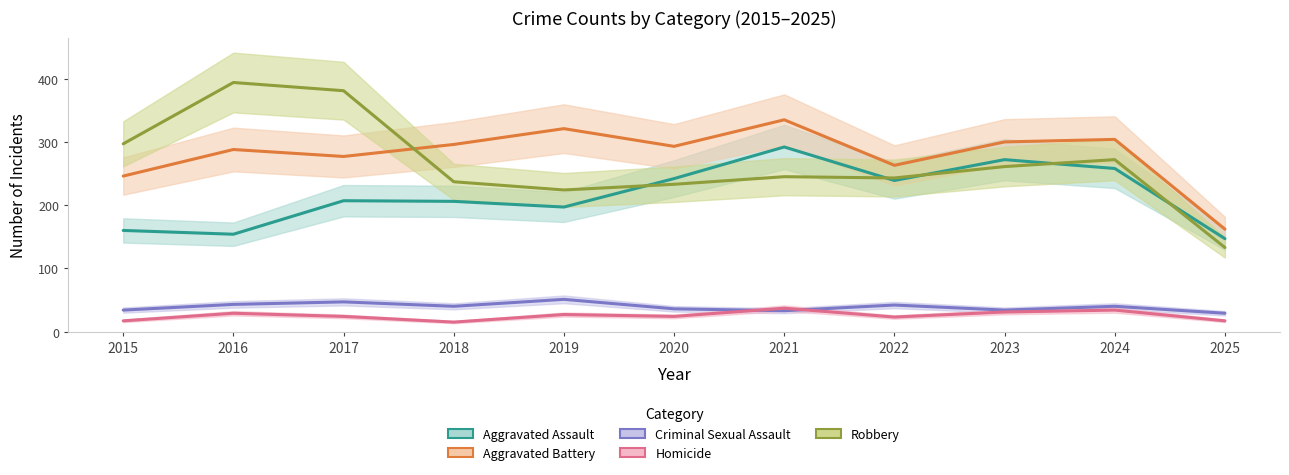

Rank the series at 2025 from lowest to highest value.

Homicide, Criminal Sexual Assault, Robbery, Aggravated Assault, Aggravated Battery